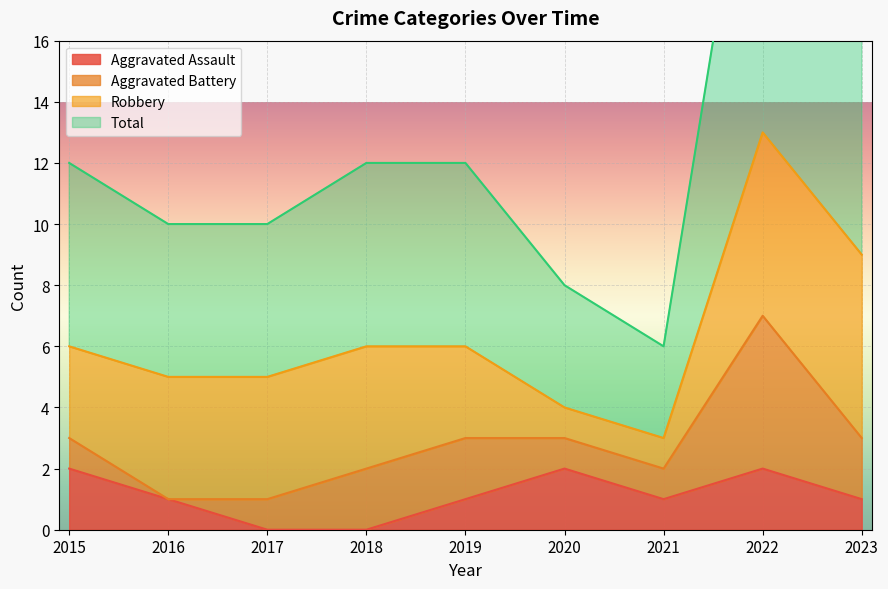

Which has a higher value, 2017 or 2015?

2015